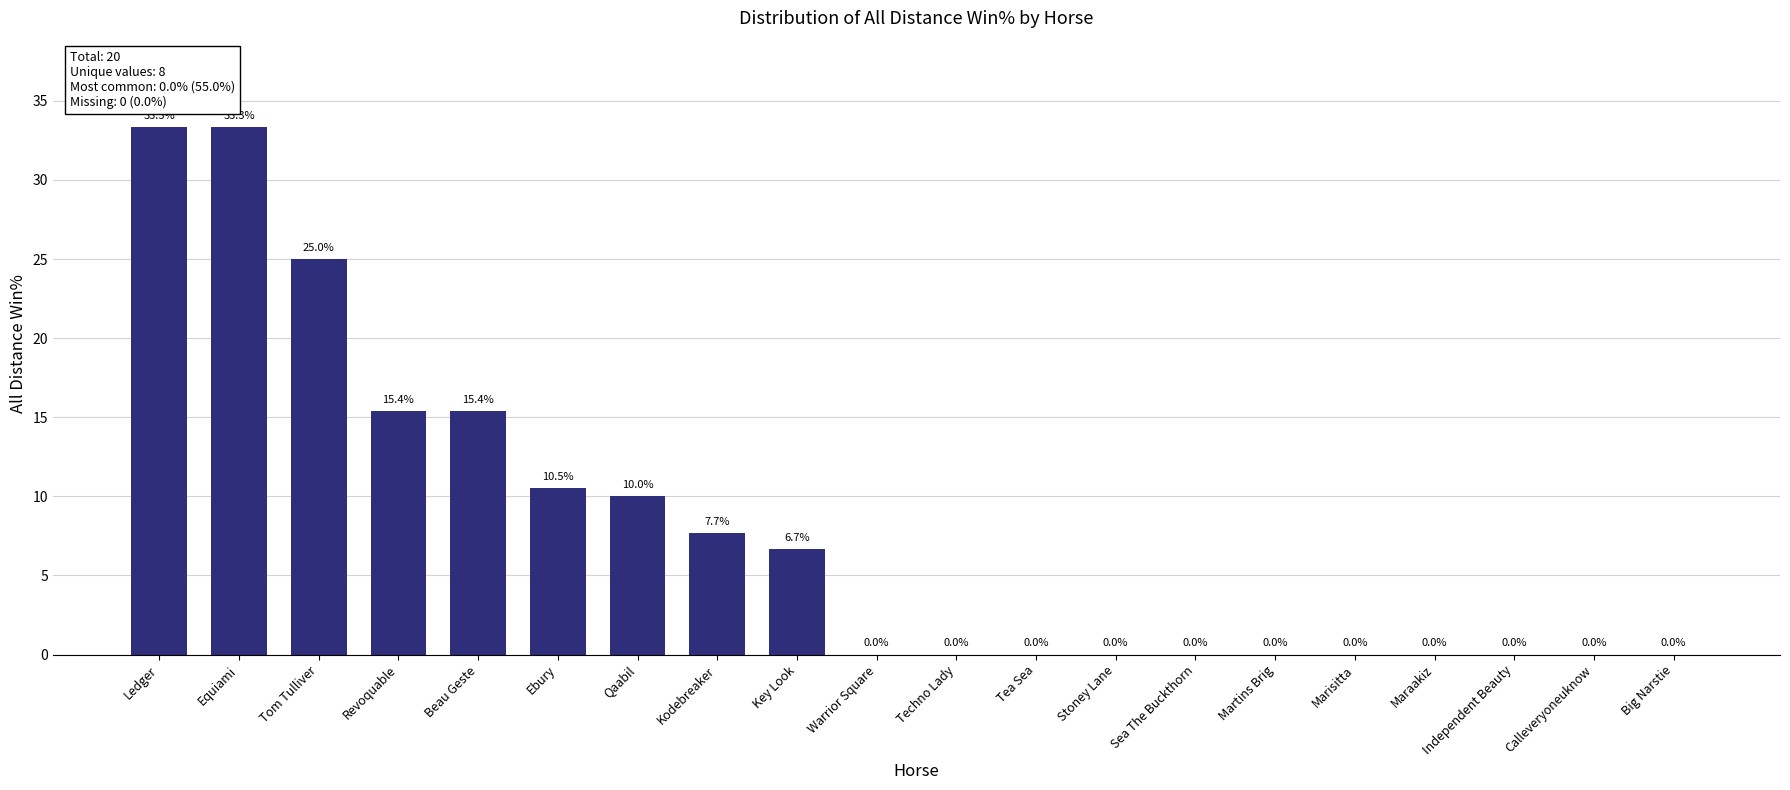

Read the value at Beau Geste.

15.4